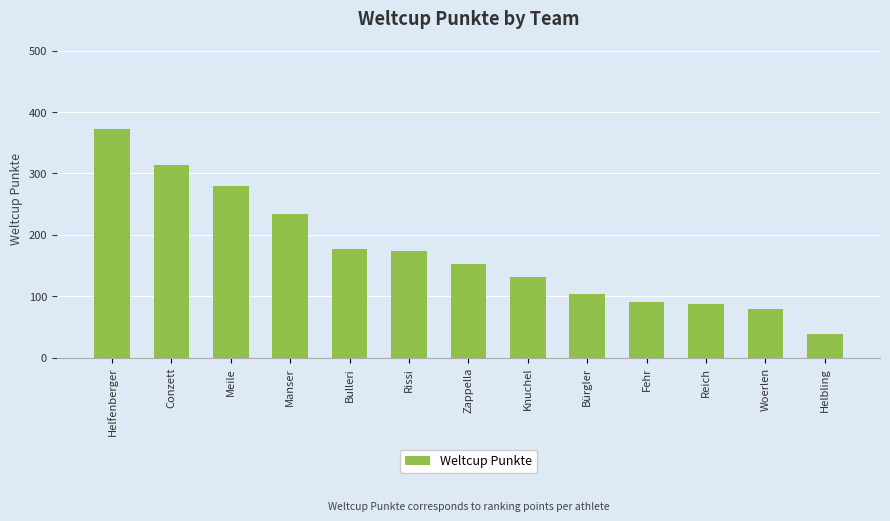

Is it true that the value at Woerlen is 79?

True